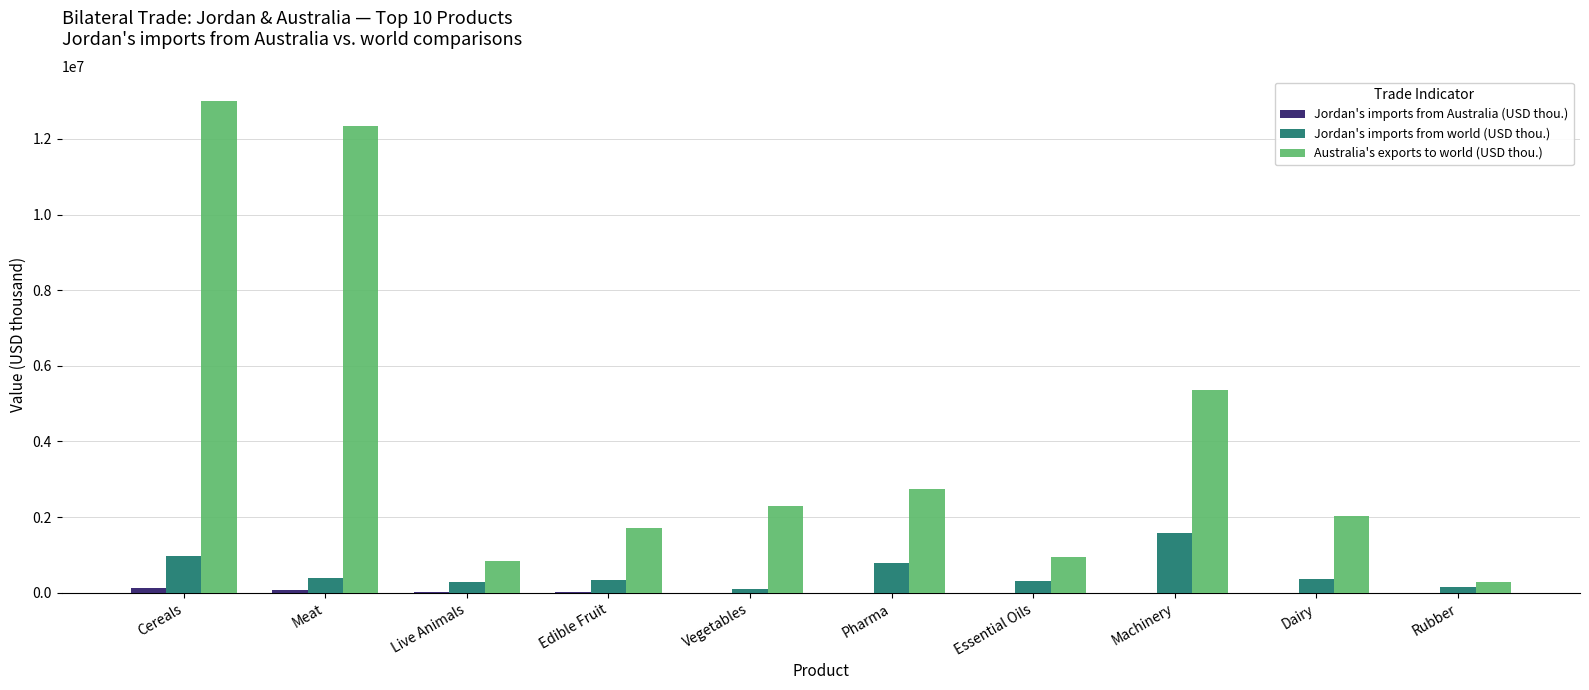

Between Cereals and Dairy, which series saw the biggest shift?

Australia's exports to world (USD thou.)